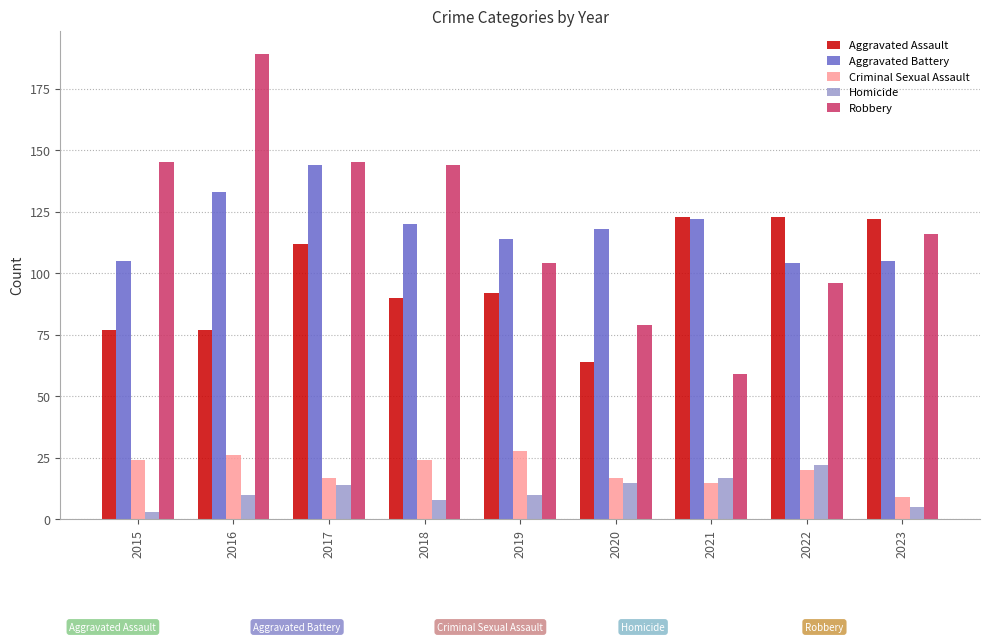

At which label does Homicide reach its minimum?

2015